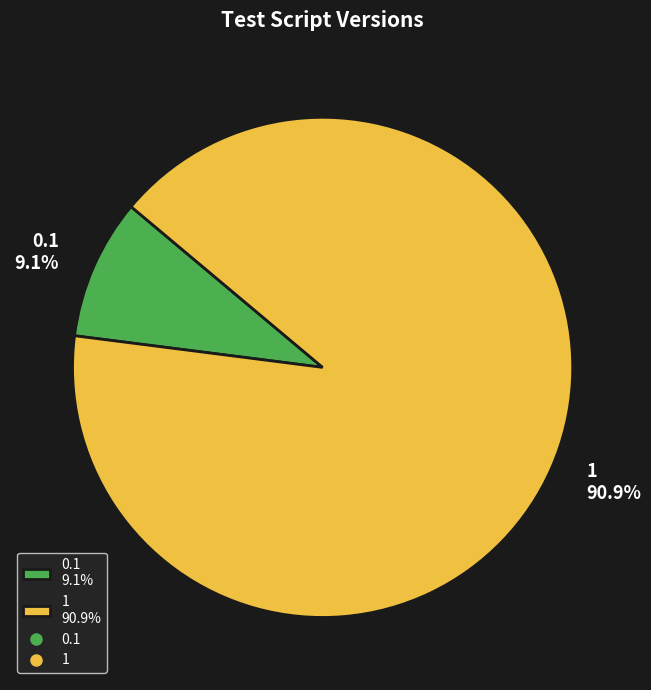

Combined, do 0.1 and 1 account for over 50%?

Yes